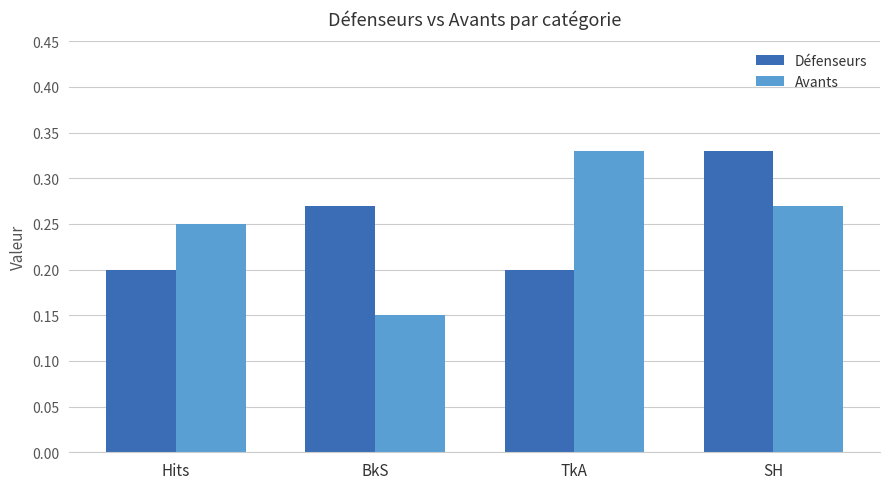

What is the sum of the Avants values at TkA and BkS?

0.5